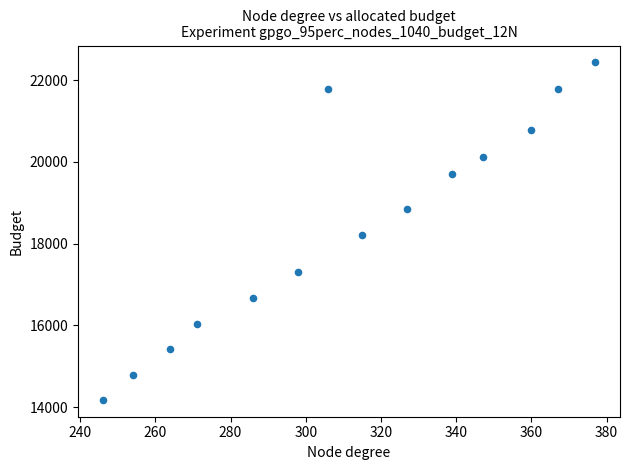

What Y value in the scatter plot is closest to 18305?

18207